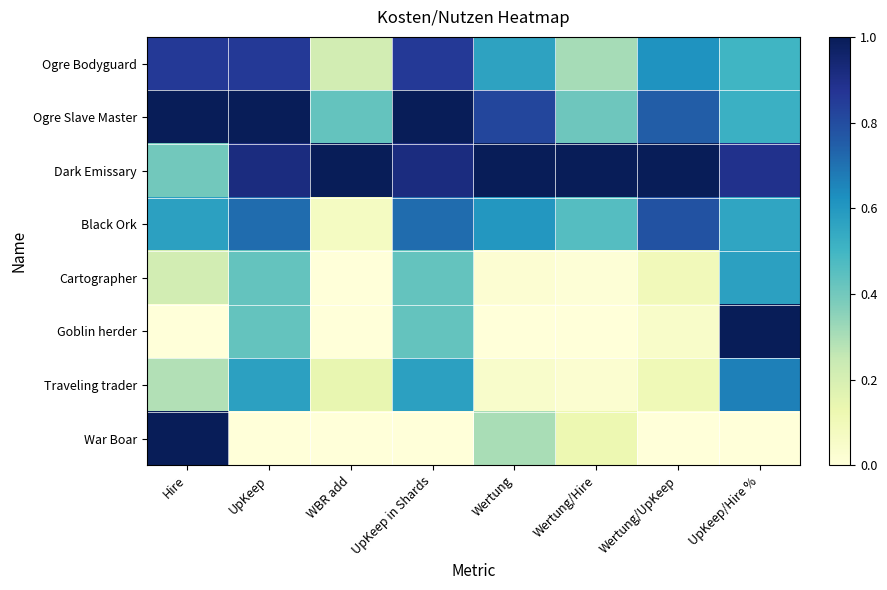

List the series in order of their peak value, lowest first.

Cartographer, Traveling trader, Black Ork, Ogre Bodyguard, Ogre Slave Master, Dark Emissary, Goblin herder, War Boar